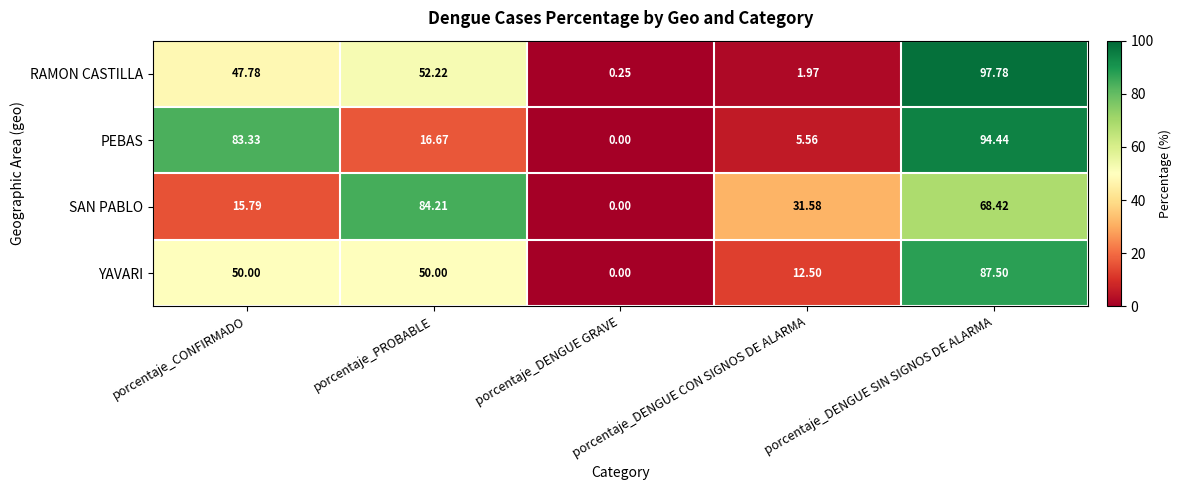

Rank the series by their maximum value, from lowest to highest.

SAN PABLO, YAVARI, PEBAS, RAMON CASTILLA